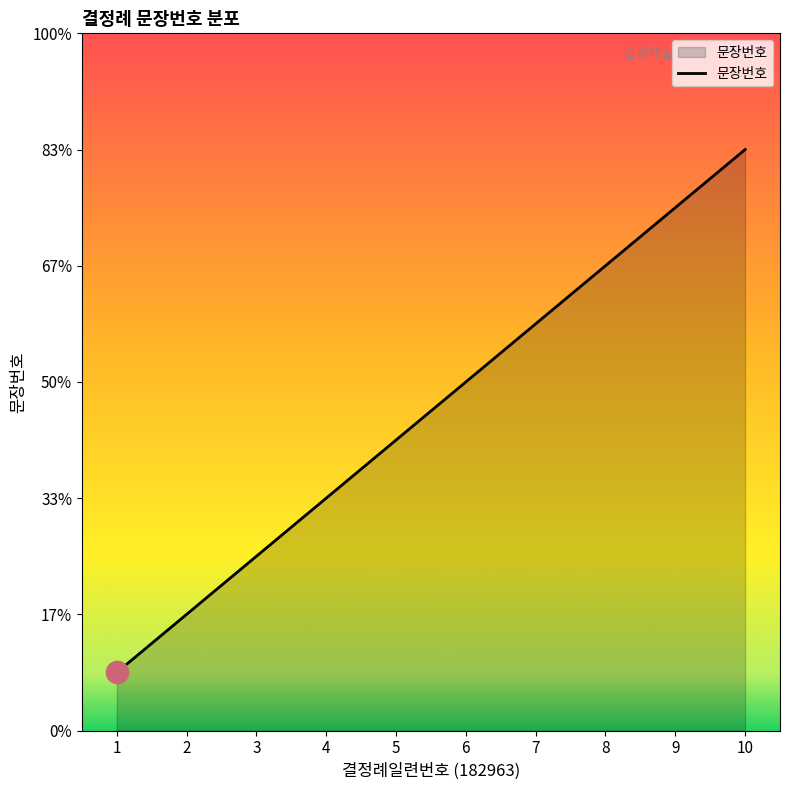

Where is the data nearest to the value 5?

5